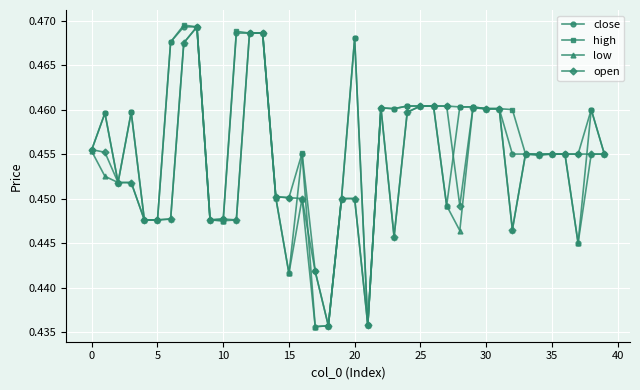

How many open values are between 0 and 1?

40